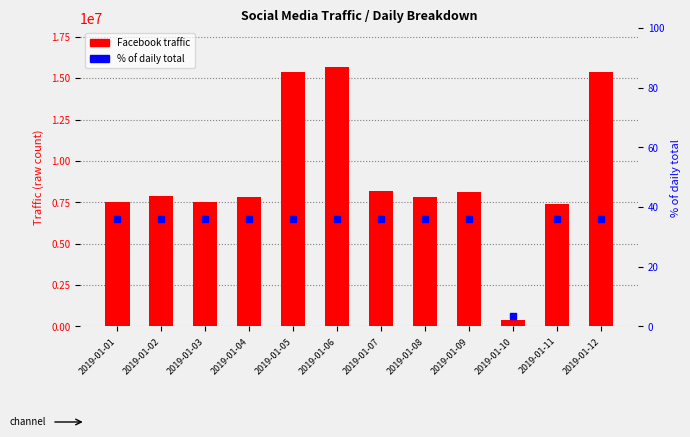

Which series has the largest total across all categories?

Facebook traffic